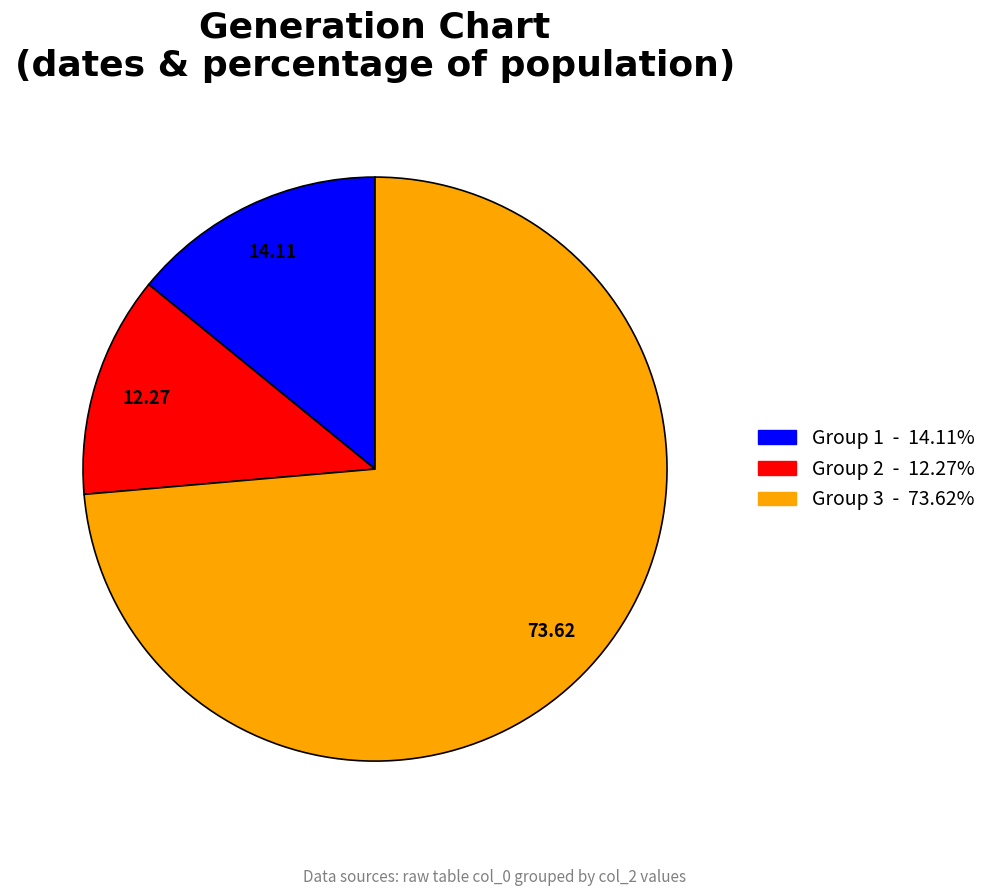

Is there a majority slice in this chart?

Yes